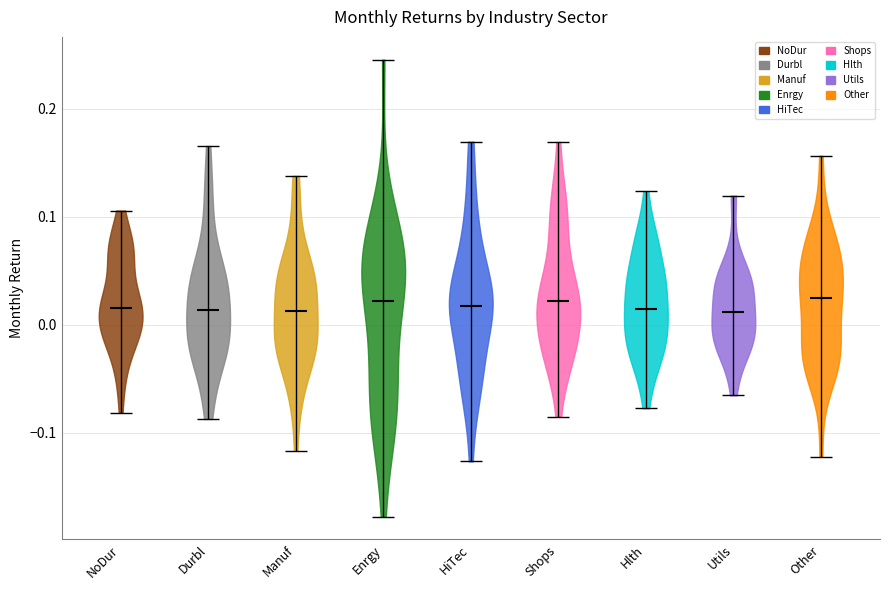

Reading left to right, read every violin against the y-axis: where its median line is, and the lowest and highest points it reaches. The values are not printed on the chart, so give them approximately, as read against the axis.

NoDur: median line 0.02, lowest point -0.08, highest point 0.11
Durbl: median line 0.01, lowest point -0.09, highest point 0.17
Manuf: median line 0.01, lowest point -0.12, highest point 0.14
Enrgy: median line 0.02, lowest point -0.18, highest point 0.25
HiTec: median line 0.02, lowest point -0.13, highest point 0.17
Shops: median line 0.02, lowest point -0.09, highest point 0.17
Hlth: median line 0.01, lowest point -0.08, highest point 0.12
Utils: median line 0.01, lowest point -0.07, highest point 0.12
Other: median line 0.02, lowest point -0.12, highest point 0.16